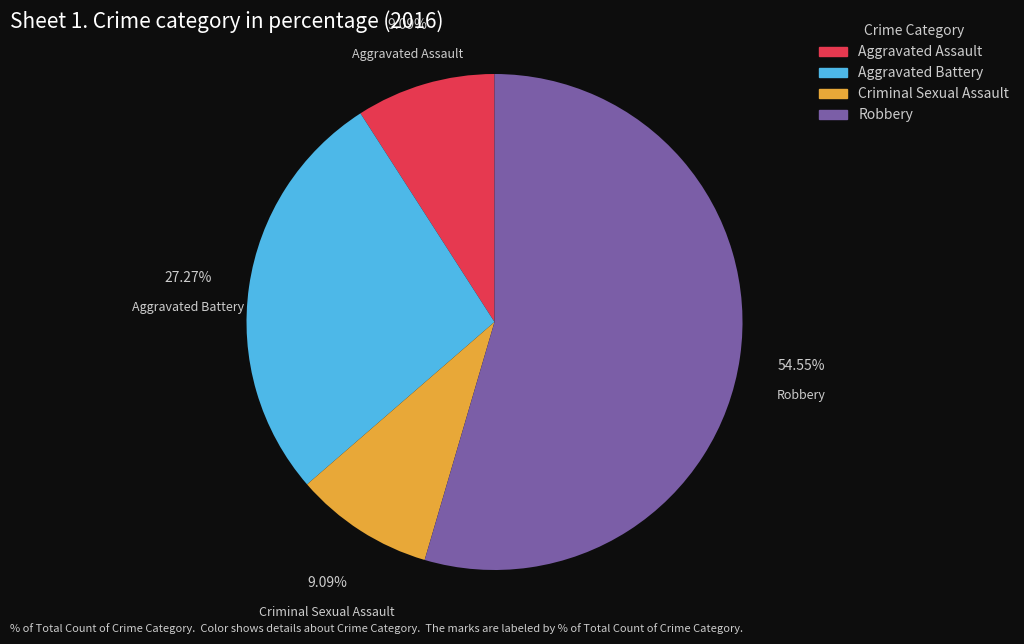

What percentage is the Aggravated Battery slice, to the nearest percent?

27%